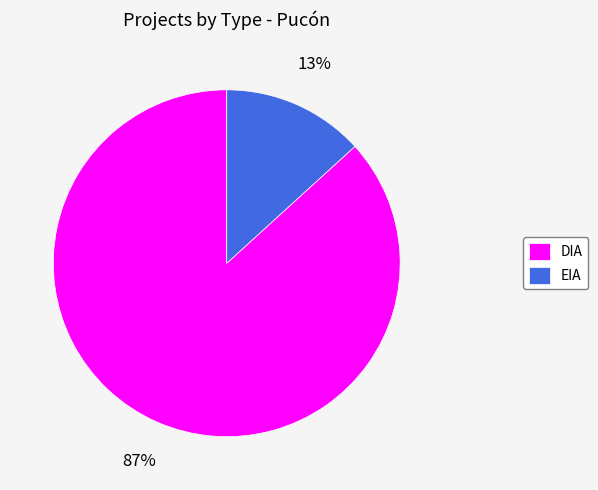

Which category has the smallest portion of the pie?

EIA